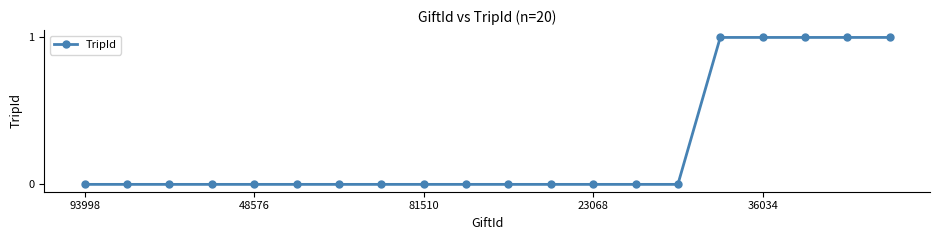

What is the sum of all values?

5